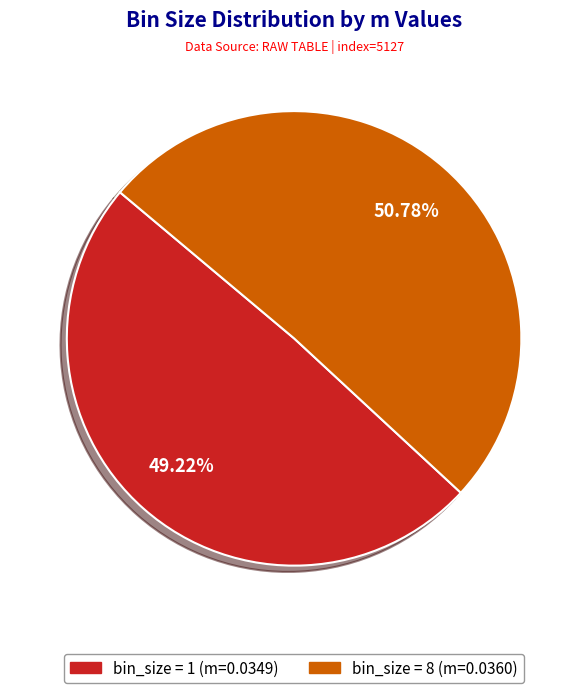

Is there a majority slice in this chart?

Yes